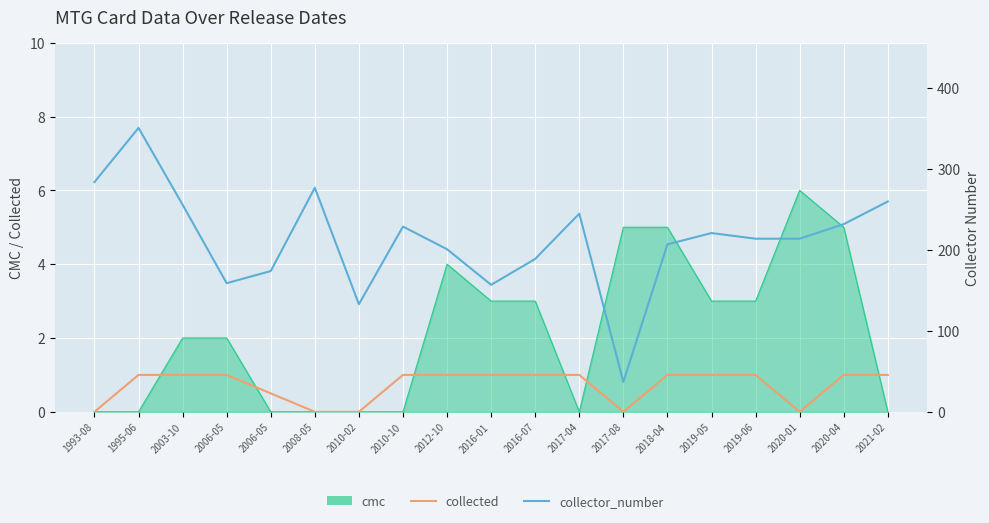

Reading left to right, extract all data points from this chart.

collected: 0.0	1.0	1.0	1.0	0.5	0.0	0.0	1.0	1.0	1.0	1.0	1.0	0.0	1.0	1.0	1.0	0.0	1.0	1.0
collector_number: 284.0	351.0	256.0	159.0	174.0	277.0	133.0	229.0	201.0	157.0	189.0	245.0	37.0	207.0	221.0	214.0	214.0	232.0	260.0